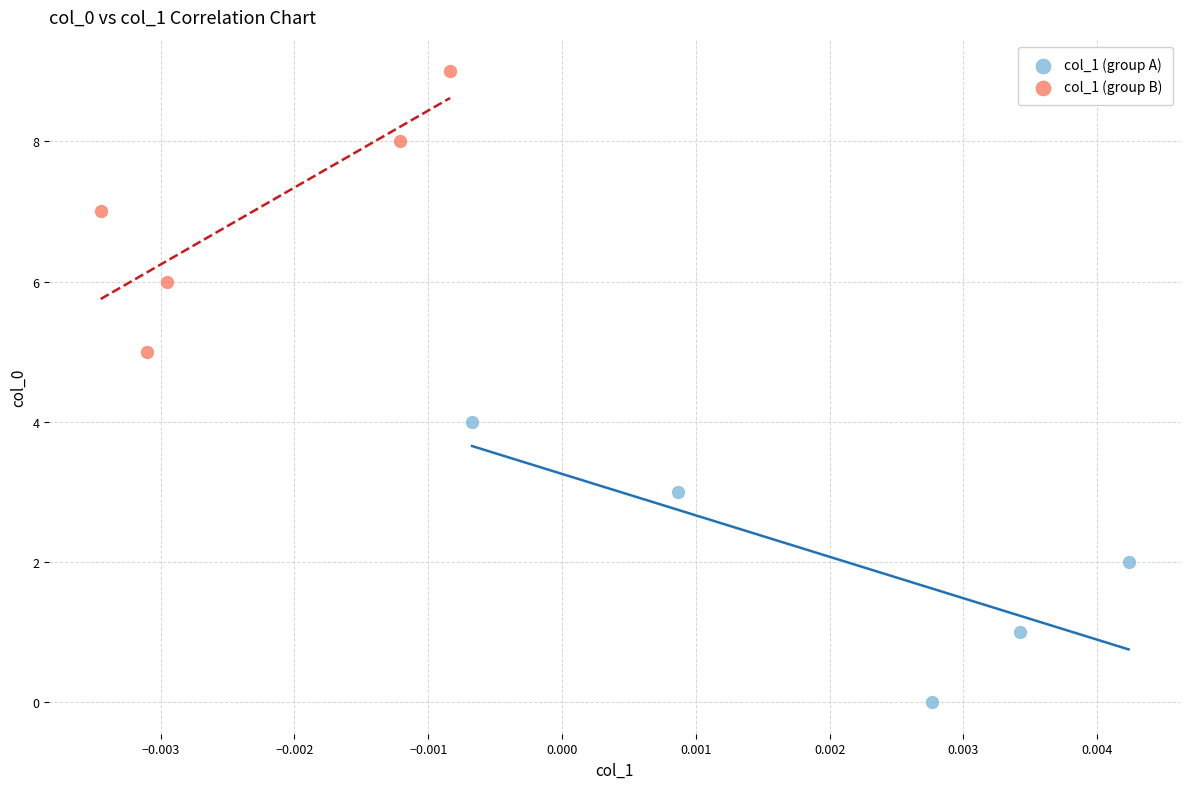

Which series contains the lowest Y value?

col_1 (group A)